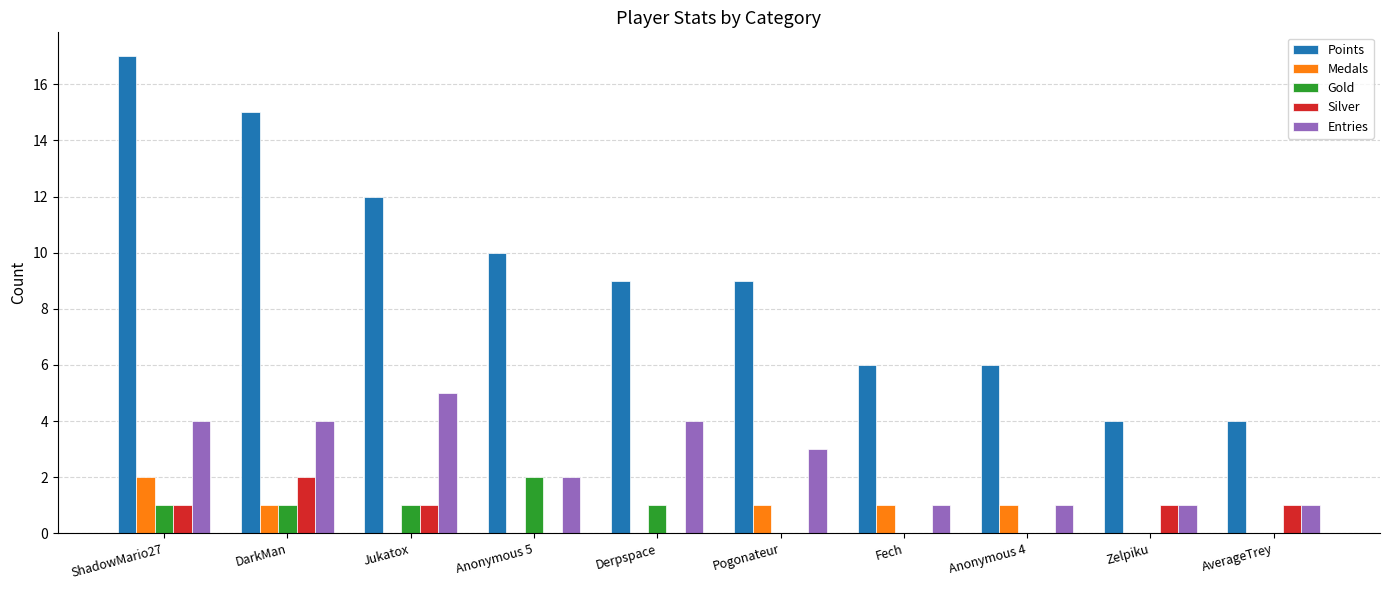

Reading left to right, transcribe all the data shown in this chart.

Points: 17	15	12	10	9	9	6	6	4	4
Medals: 2	1	0	0	0	1	1	1	0	0
Gold: 1	1	1	2	1	0	0	0	0	0
Silver: 1	2	1	0	0	0	0	0	1	1
Entries: 4	4	5	2	4	3	1	1	1	1